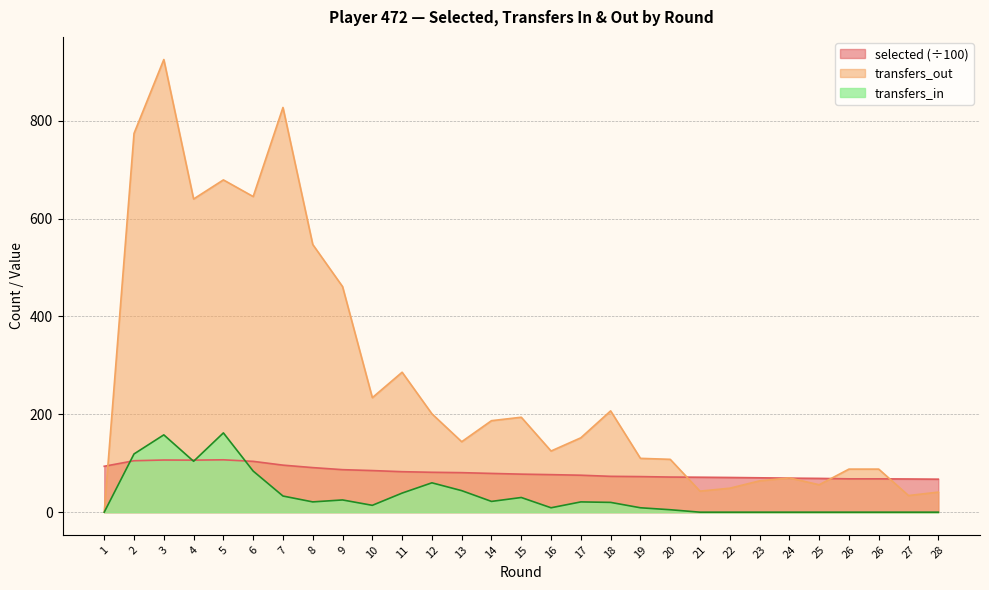

True or false: transfers_out has more than 2 interior local peaks.

True